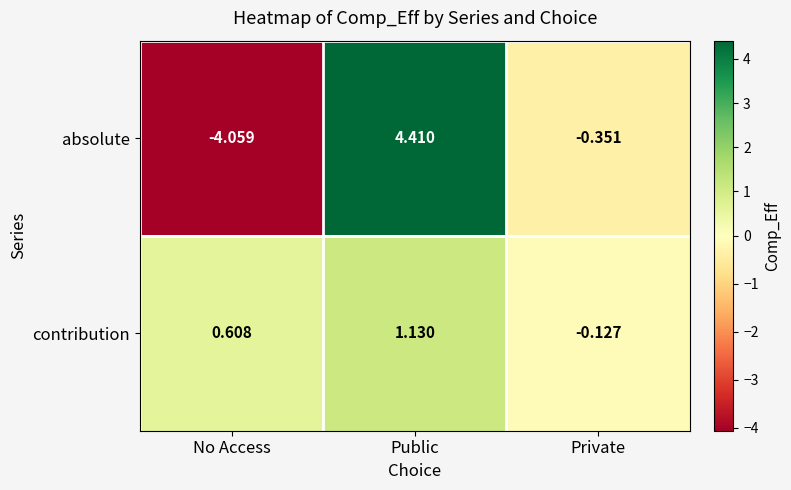

How many series are shown in this chart?

2